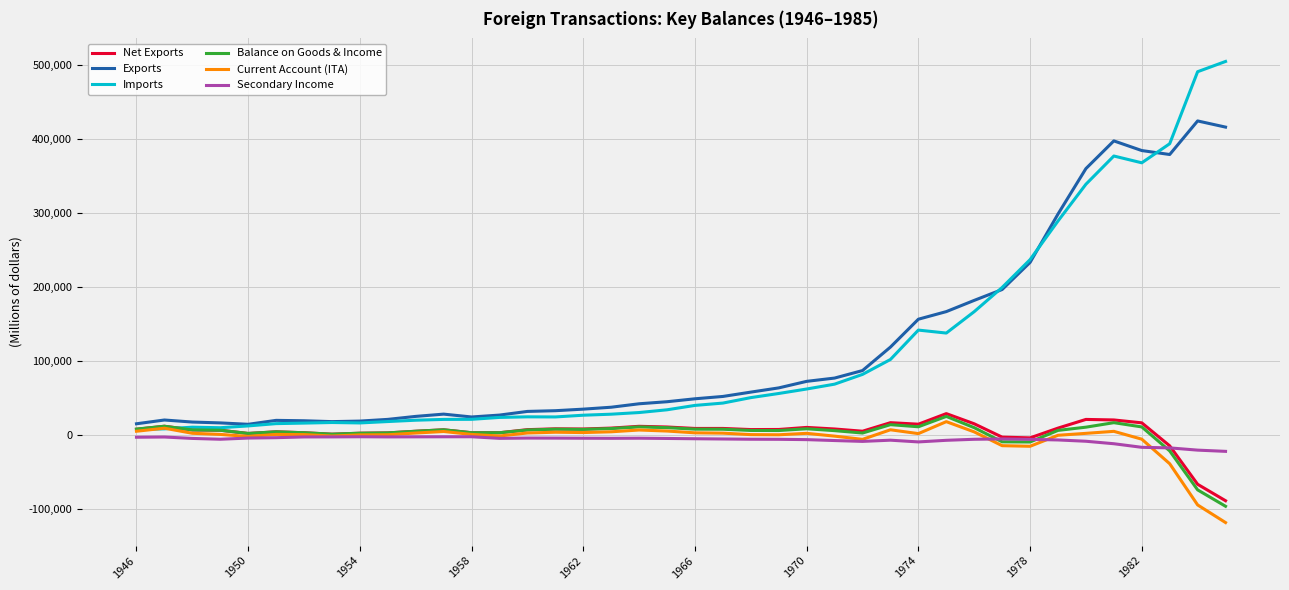

After their last crossing, which series has the higher values: Net Exports or Secondary Income?

Secondary Income